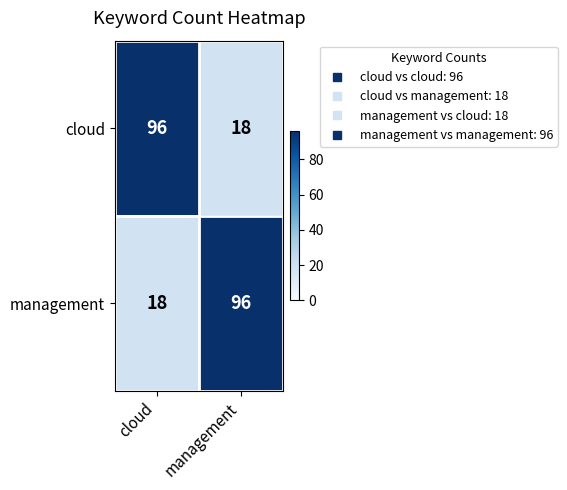

What is the total value across all series at cloud?

114